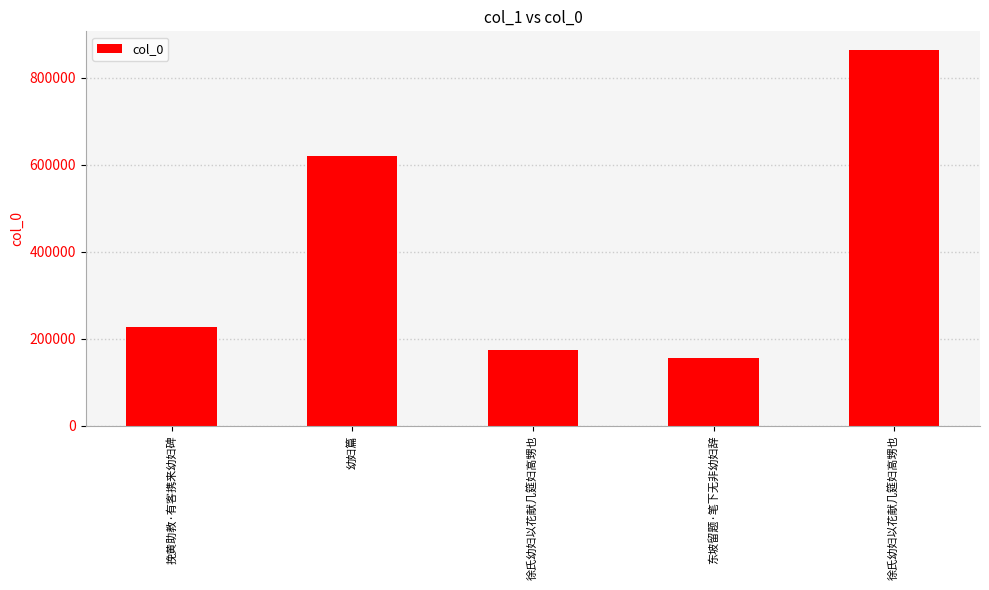

How many categories are shown in the chart?

5